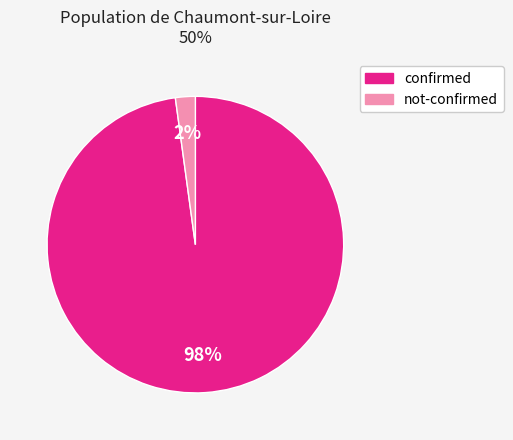

Which category has the biggest portion of the pie?

confirmed